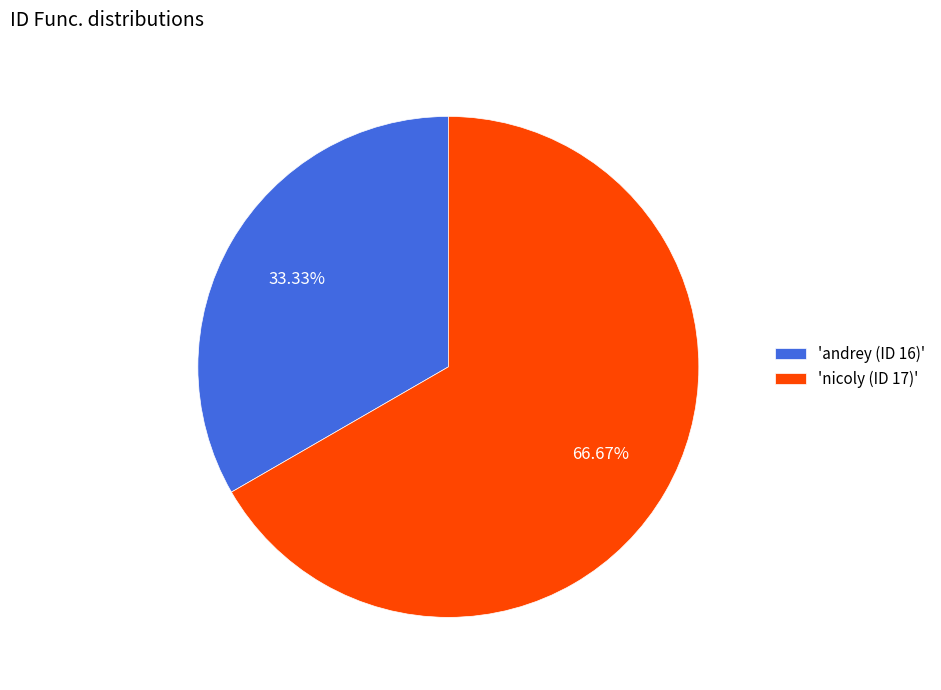

Do 'andrey (ID 16)' and 'nicoly (ID 17)' together represent more than half of the pie?

Yes